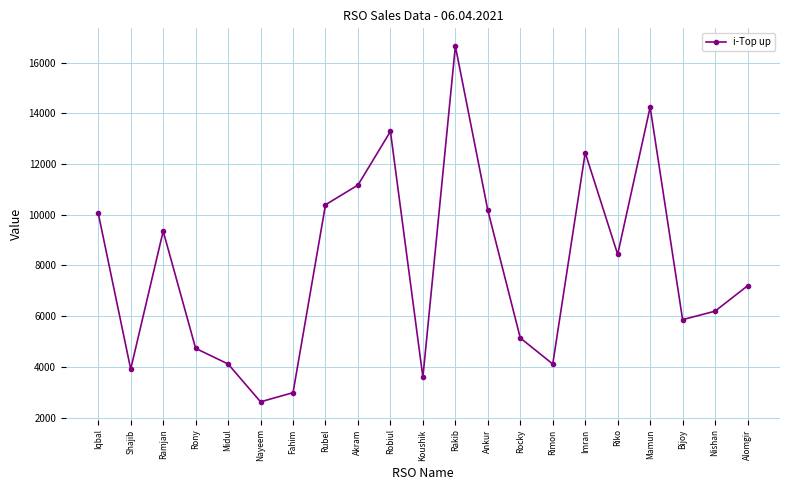

The chart shows a value of 16383 at Imran. True or false?

False